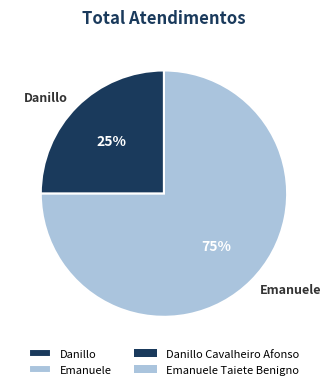

Which has a higher value, Emanuele or Danillo?

Emanuele